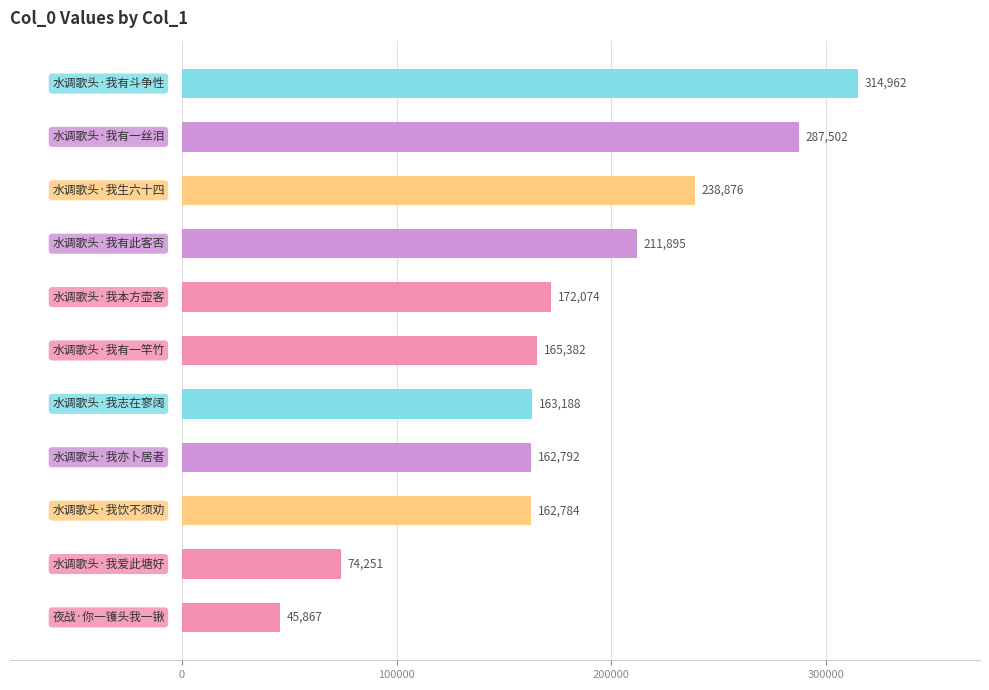

What is the smallest value displayed?

45867